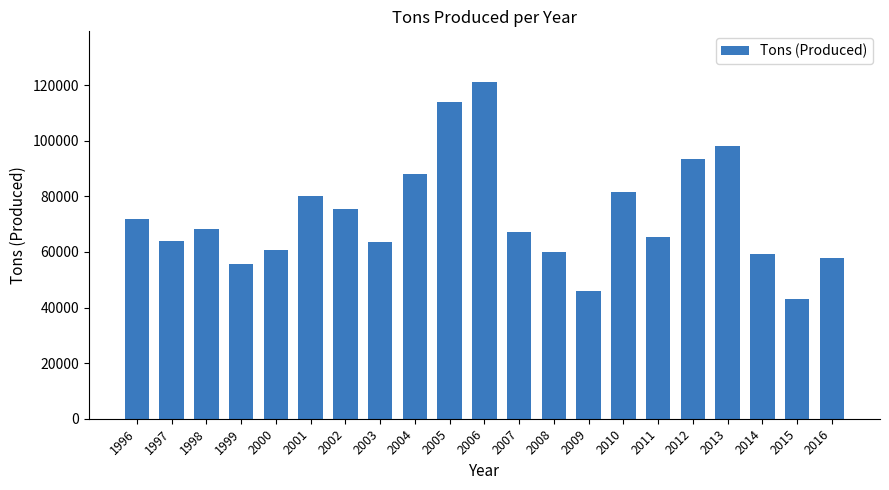

The value at 2003 is 22497. True or false?

False